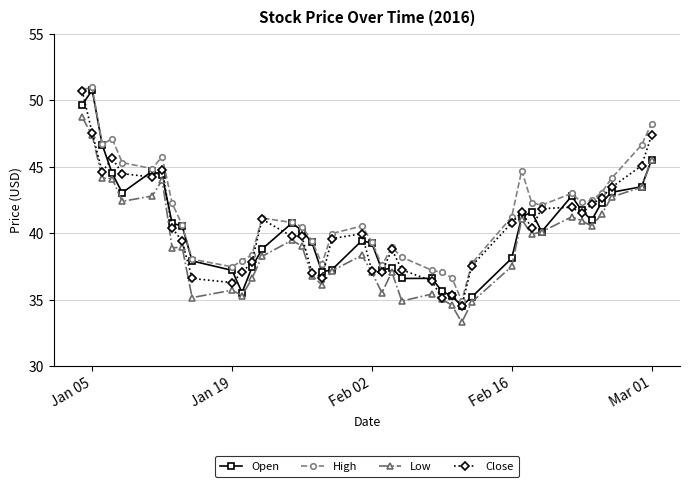

What is the sum of all Open values?

1614.7